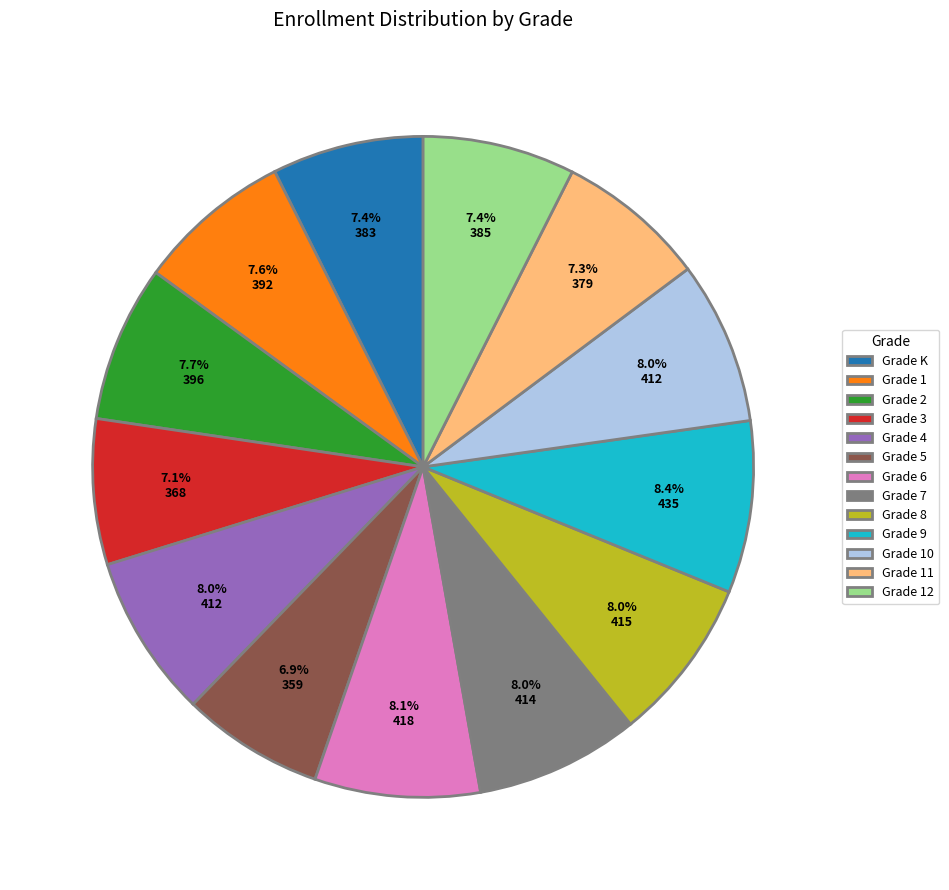

Approximately how many times larger is the value at Grade 1 compared to Grade 5?

1.1